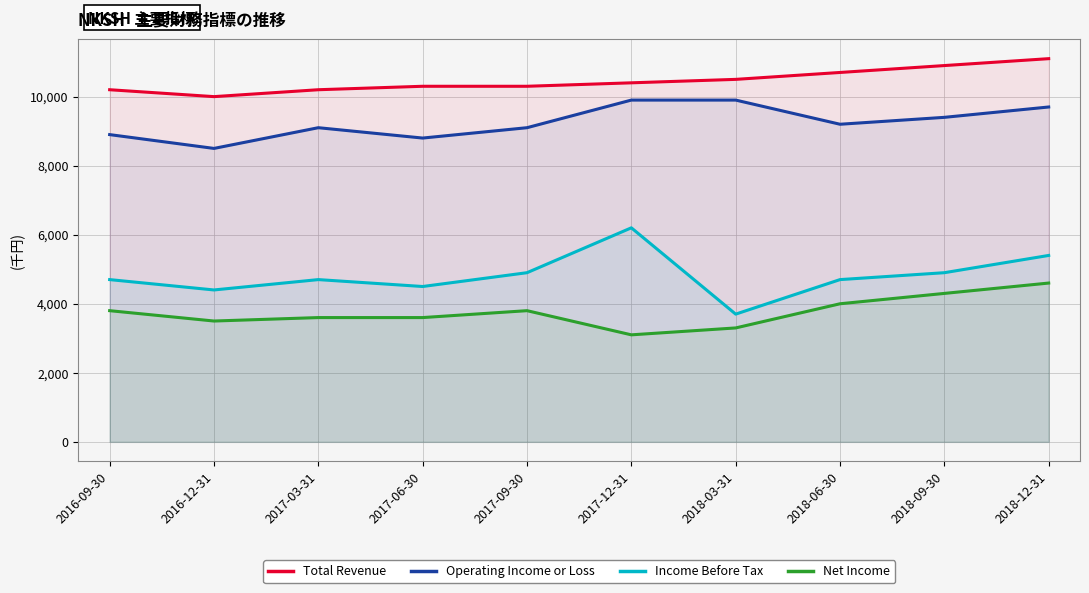

Which has a higher value, 2017-12-31 or 2018-12-31?

2018-12-31